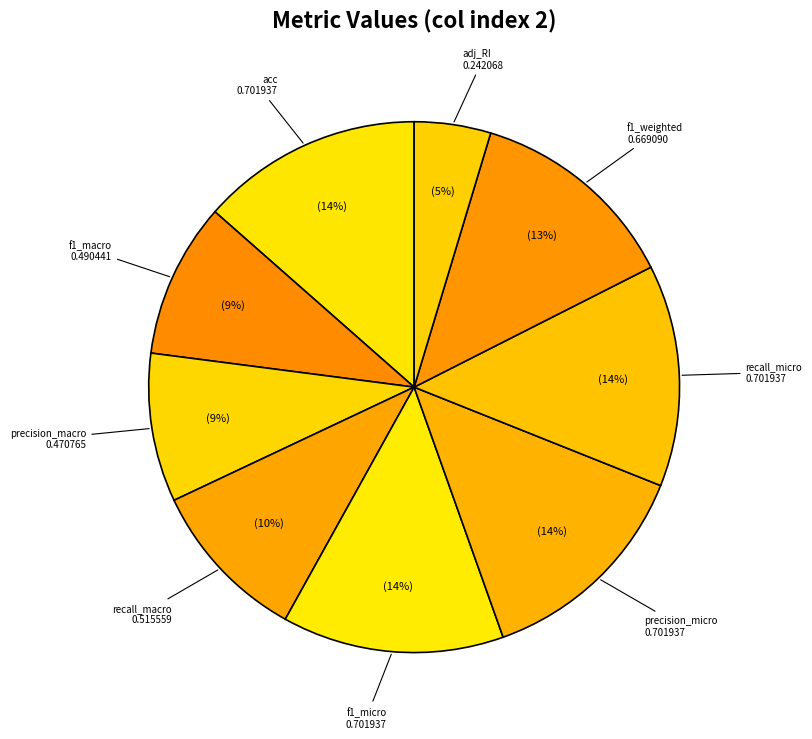

The f1_micro slice represents 14% of the pie. True or false?

True